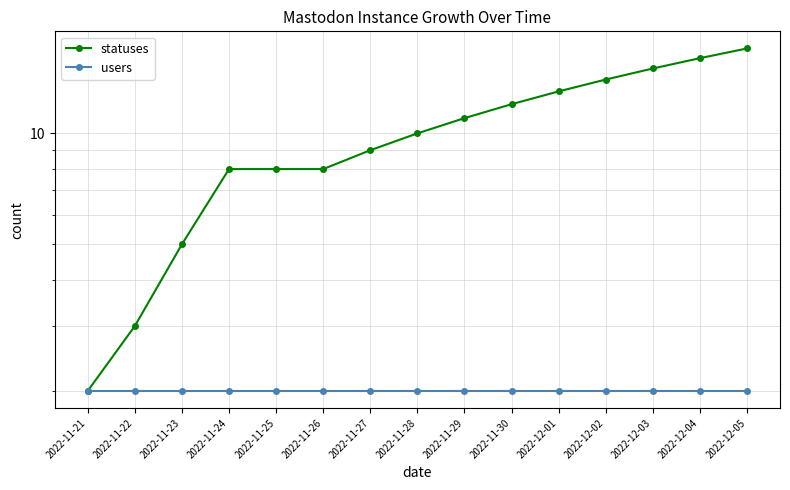

What is the difference between the maximum and minimum values in the statuses series?

15